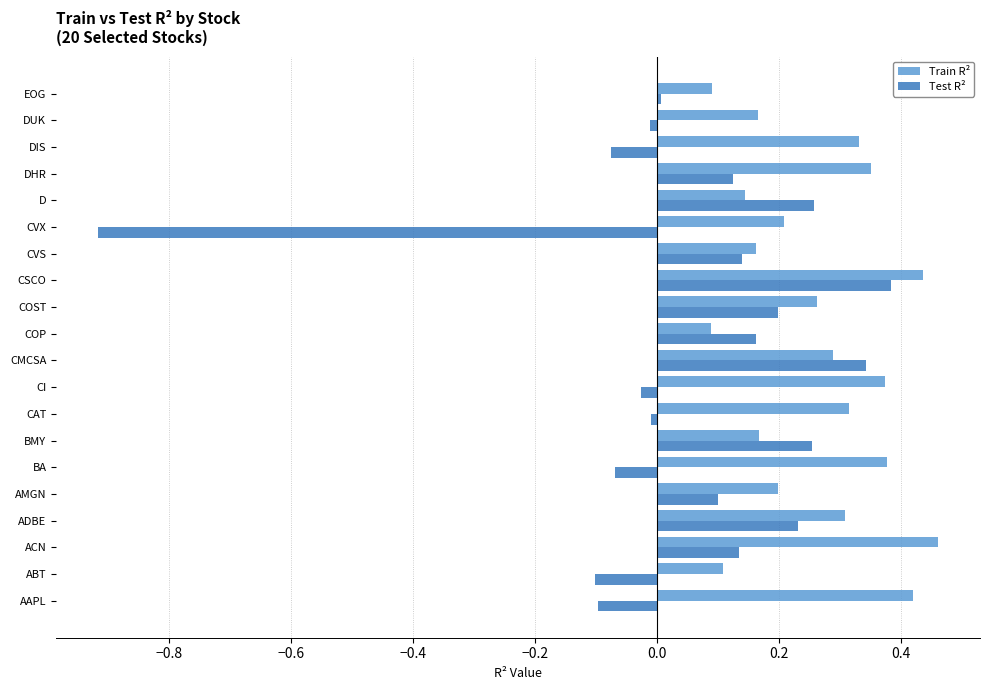

Which series has the largest total across all categories?

Train R²